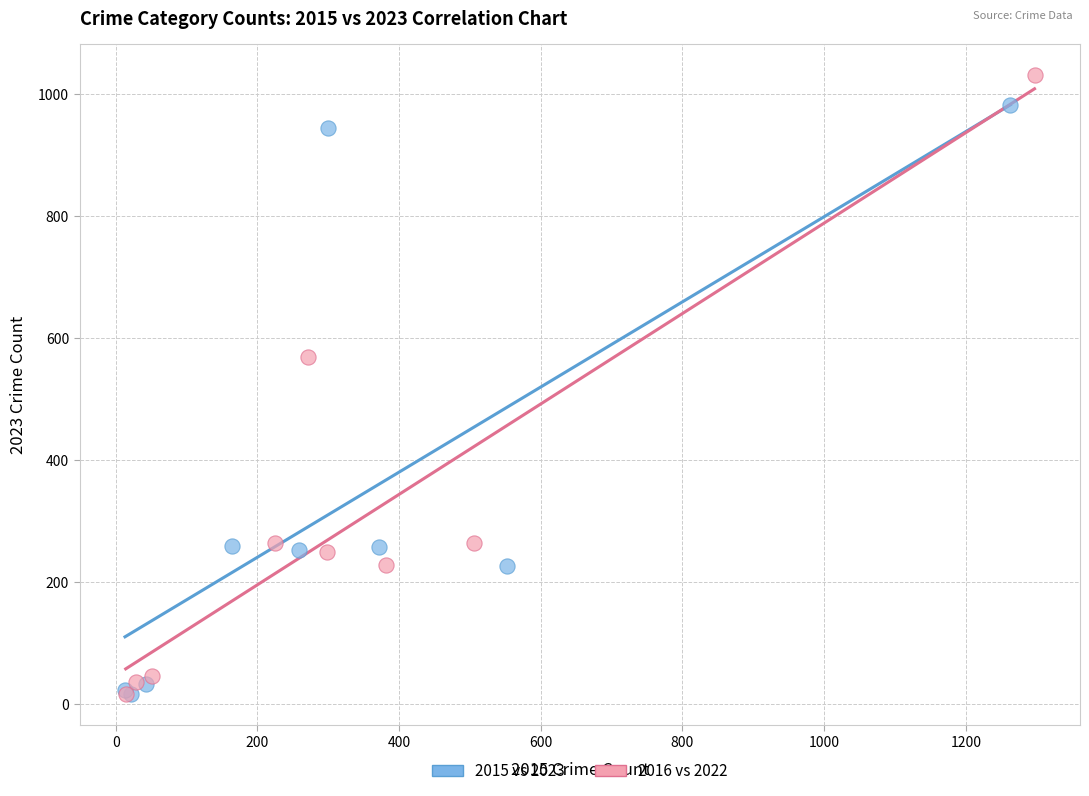

Which series contains the highest Y value?

2016 vs 2022